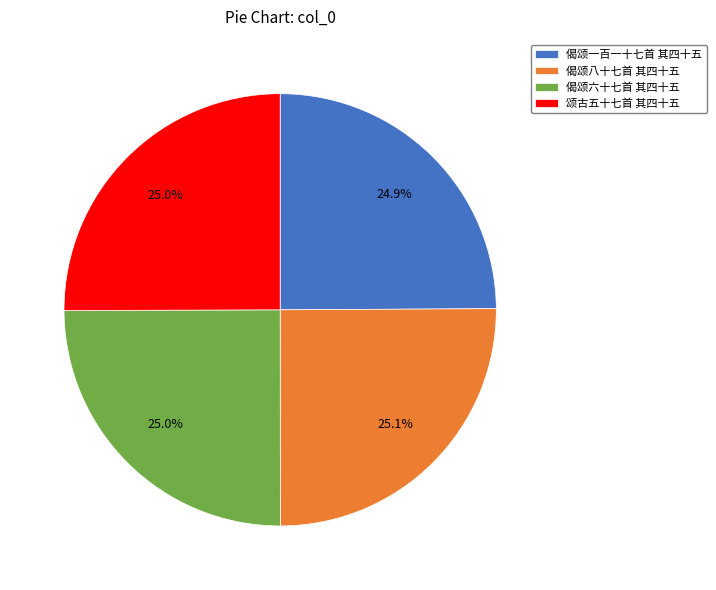

Is 颂古五十七首 其四十五 the majority of the pie?

No